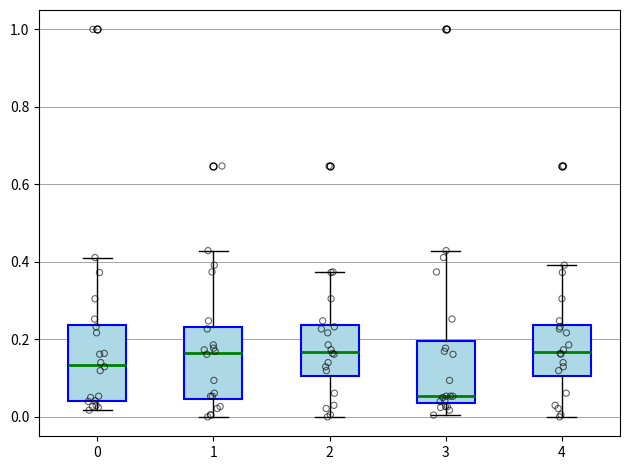

Reading left to right, transcribe this box plot: for each box, give where its median line is, the range the box spans, and where its two whiskers end, as read against the y-axis. The values are not printed on the chart, so give them approximately, as read against the axis.

0: median 0.14, box 0.04 to 0.24, whiskers 0.02 to 0.42
1: median 0.16, box 0.04 to 0.24, whiskers 0.00 to 0.42
2: median 0.16, box 0.10 to 0.24, whiskers 0.00 to 0.38
3: median 0.06, box 0.04 to 0.20, whiskers 0.00 to 0.42
4: median 0.16, box 0.10 to 0.24, whiskers 0.00 to 0.40